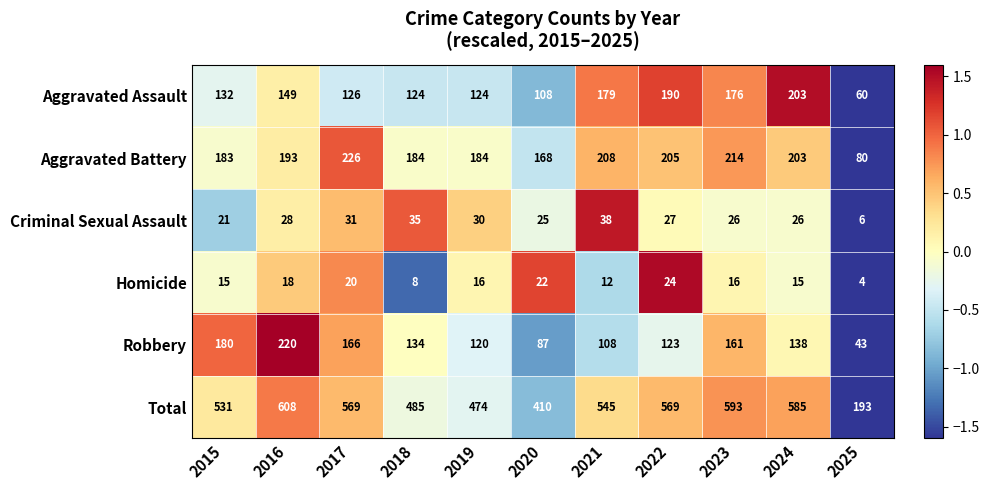

What is the sum of the Robbery values at 2019 and 2020?

207